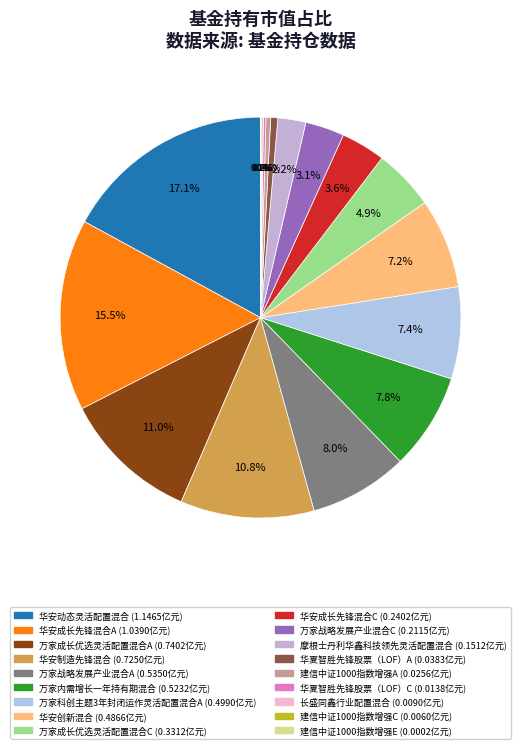

To the nearest percent, what is the difference between the largest and smallest slice percentages?

17%